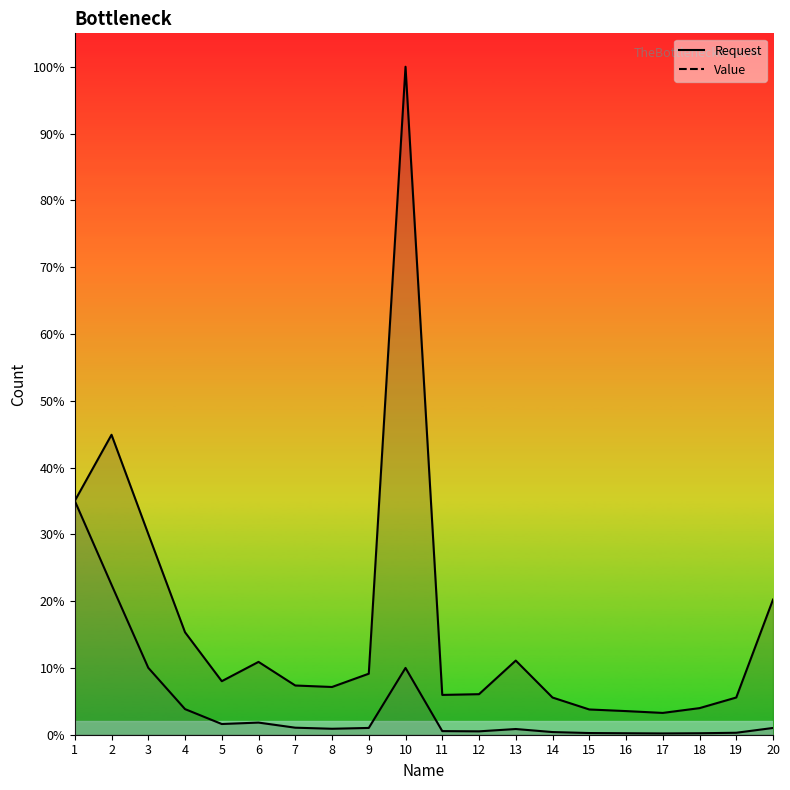

Which series has the widest spread of values?

Request